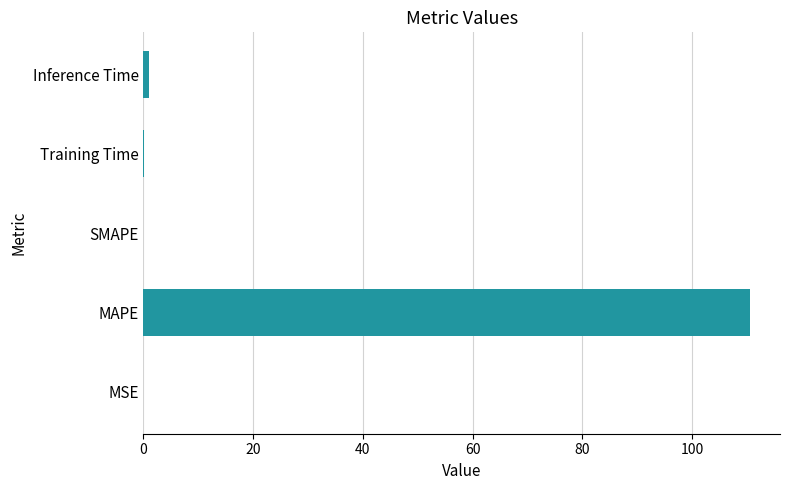

The chart shows a value of 0.0 at SMAPE. True or false?

True